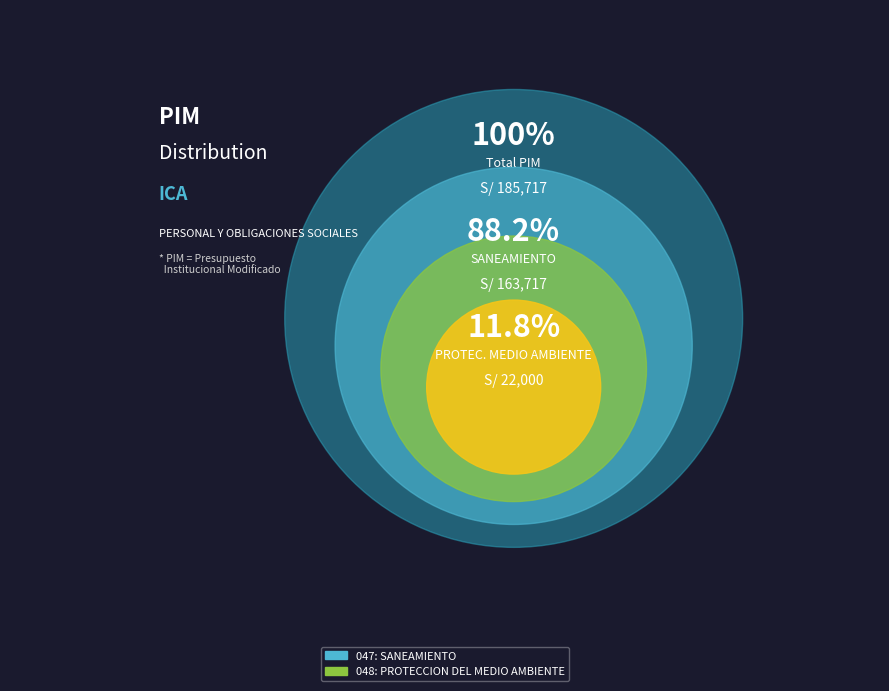

To the nearest percent, what is the combined percentage of 047: SANEAMIENTO and 048: PROTECCION DEL MEDIO AMBIENTE?

100%